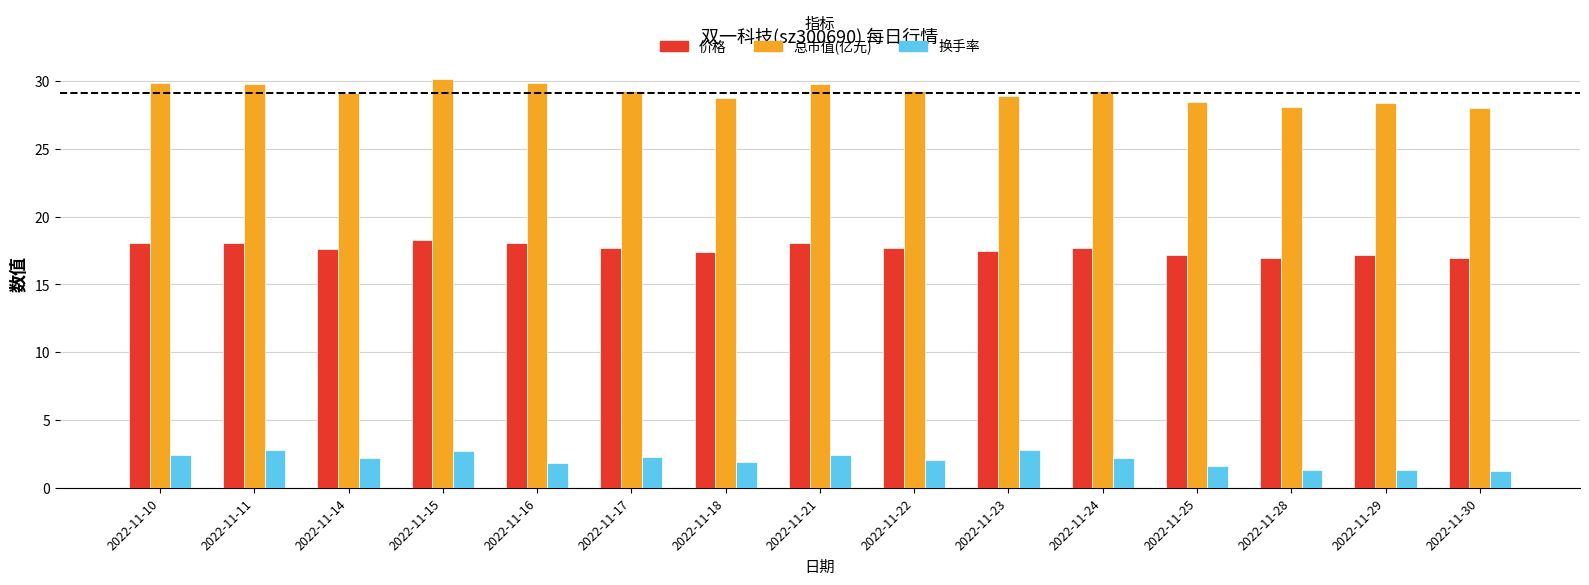

What is the average value of the 总市值(亿元) series?

29.1